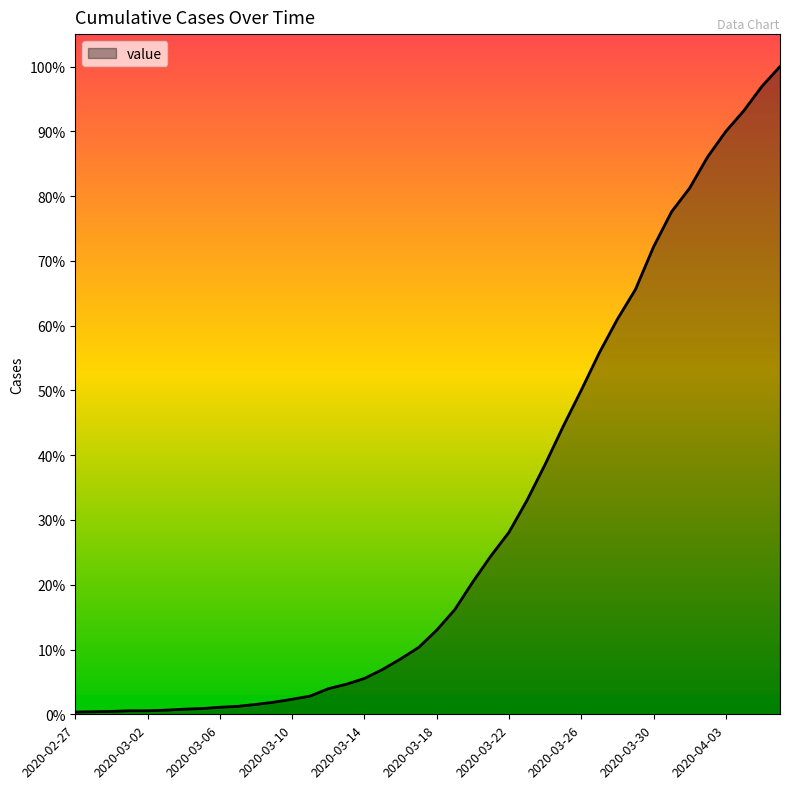

Is this an area chart (filled region under the line)?

Yes